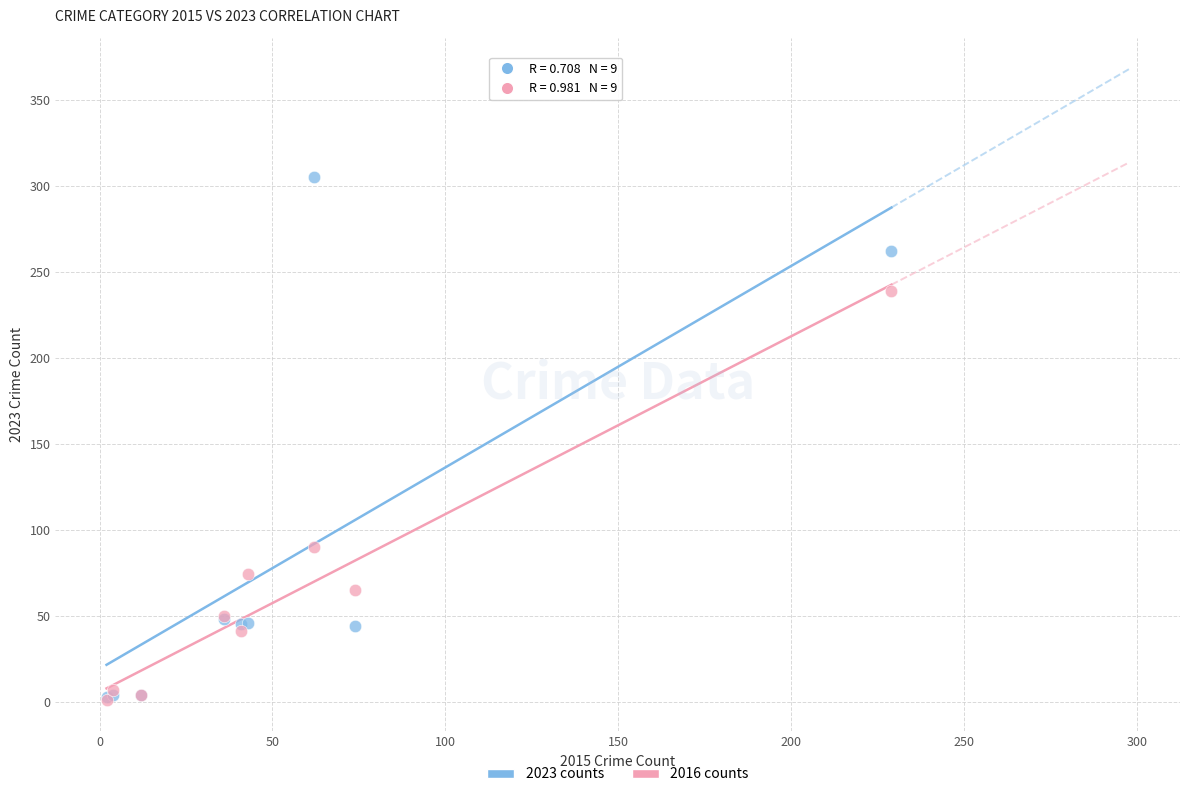

In the 2023 counts series, what Y value is closest to 154?

48